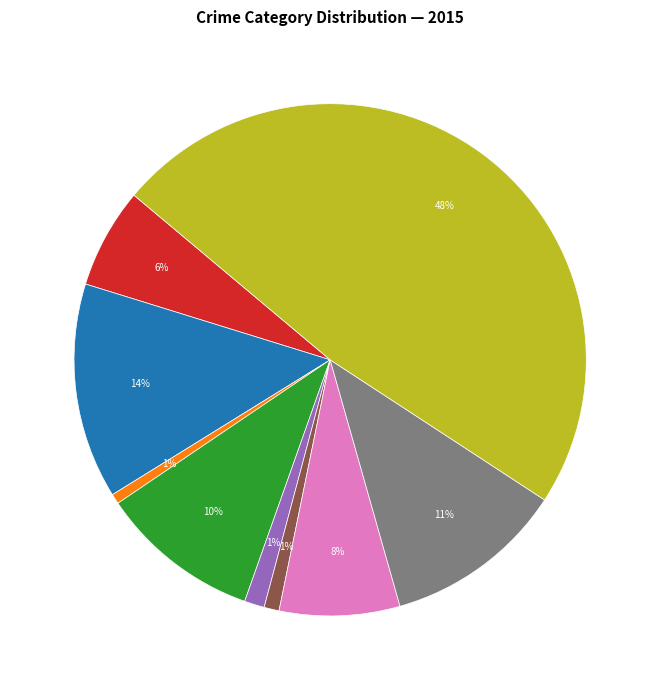

To the nearest percent, what is the average slice percentage?

11%